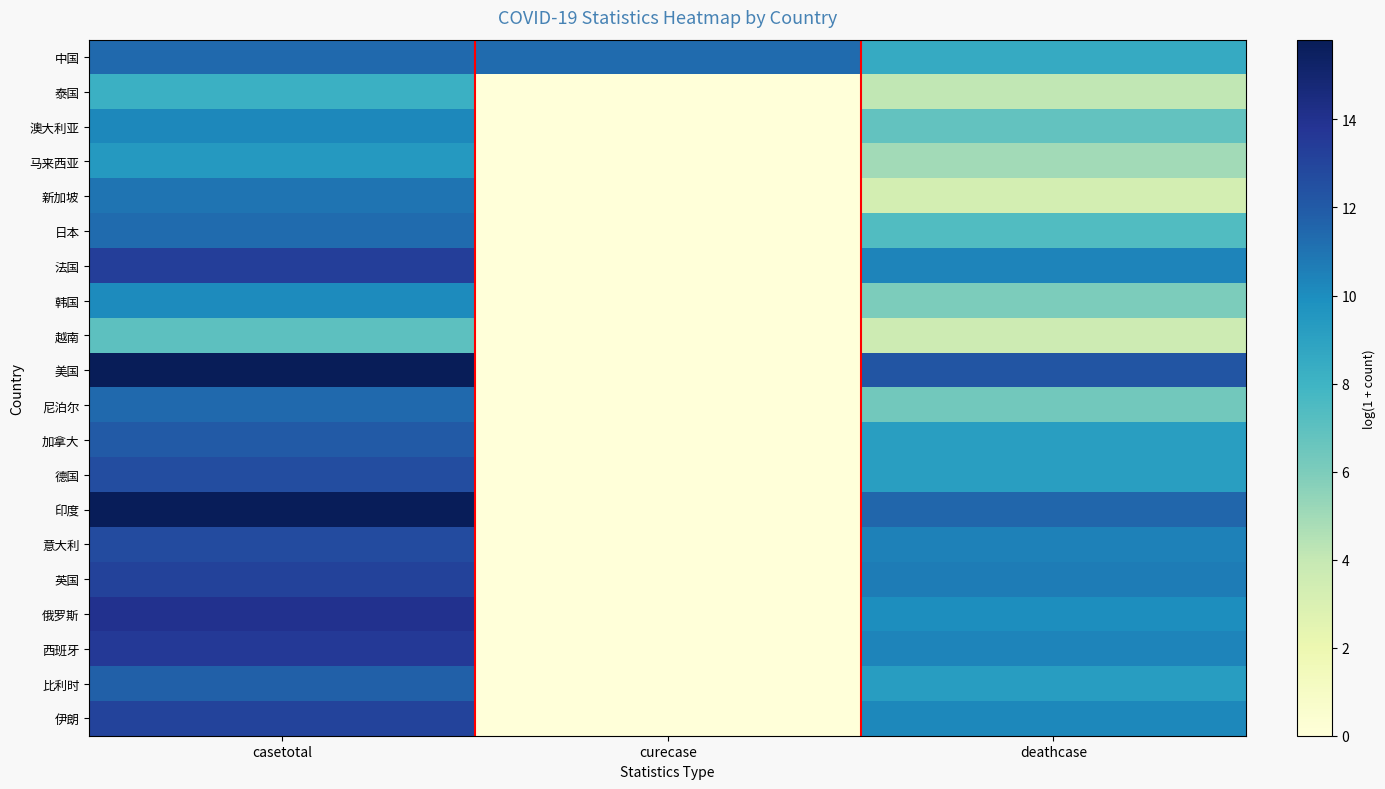

At deathcase, list the series in order from largest to smallest.

美国, 印度, 英国, 意大利, 法国, 西班牙, 伊朗, 俄罗斯, 比利时, 加拿大, 德国, 中国, 日本, 澳大利亚, 尼泊尔, 韩国, 马来西亚, 泰国, 越南, 新加坡